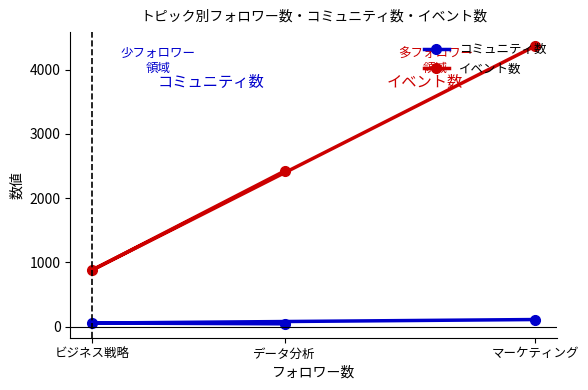

The value of イベント数 at マーケティング is 4367. True or false?

True